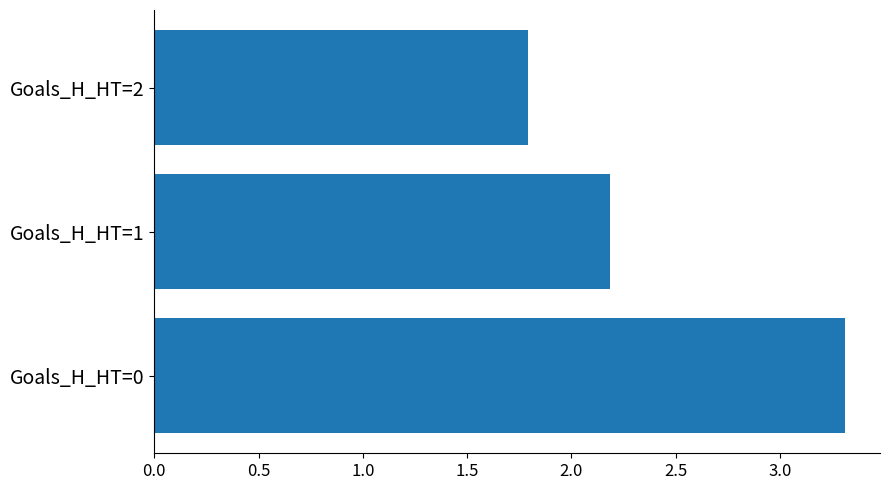

How many bars are there in total?

3